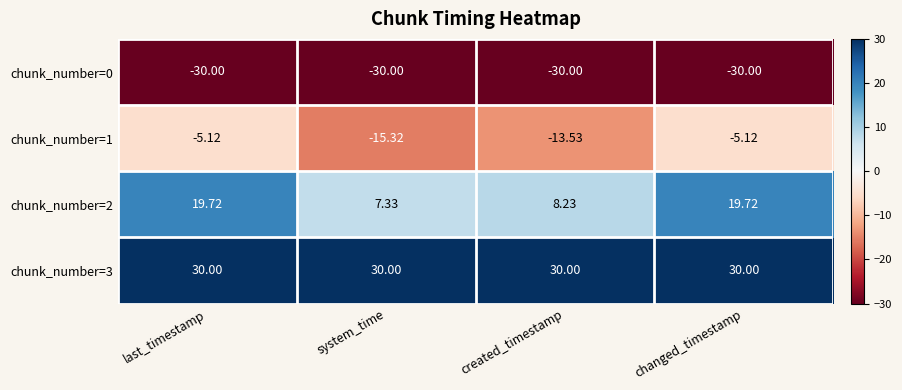

List the series in order of their peak value, highest first.

chunk_number=3, chunk_number=2, chunk_number=1, chunk_number=0